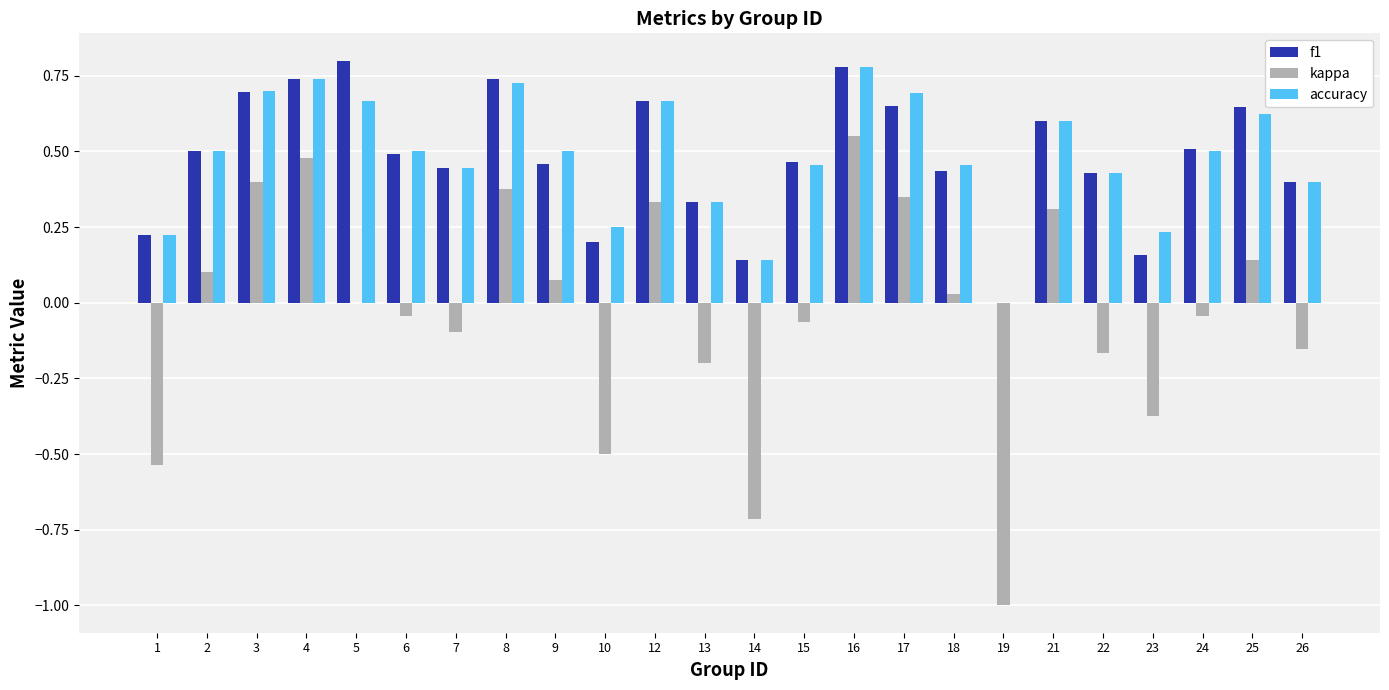

The accuracy series shows 0.6 at 26. True or false?

False